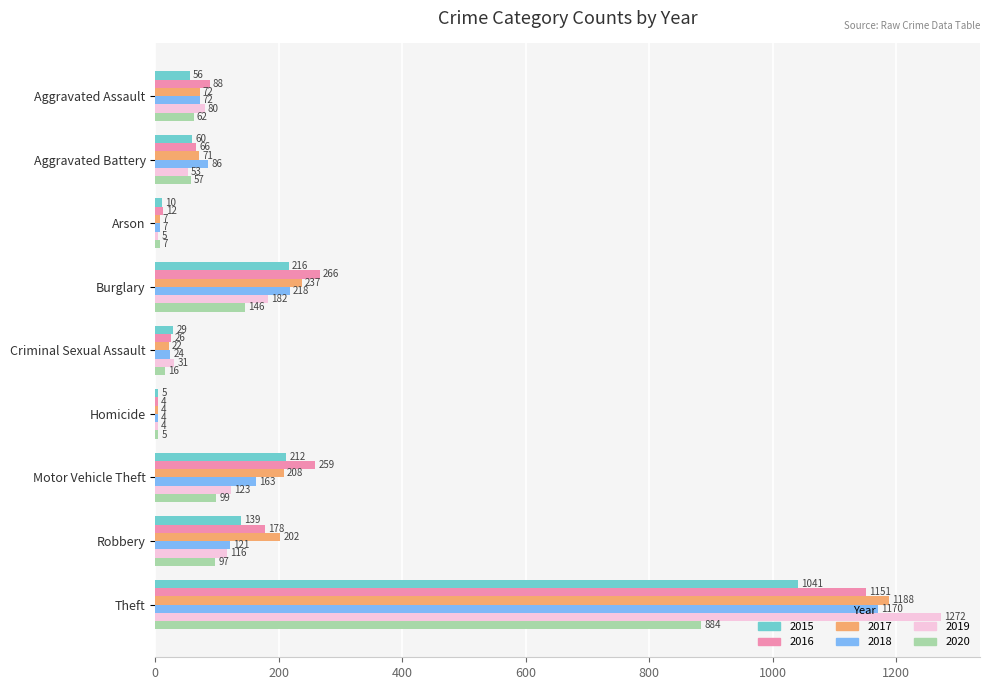

Where is 2018 nearest to the value 587?

Burglary